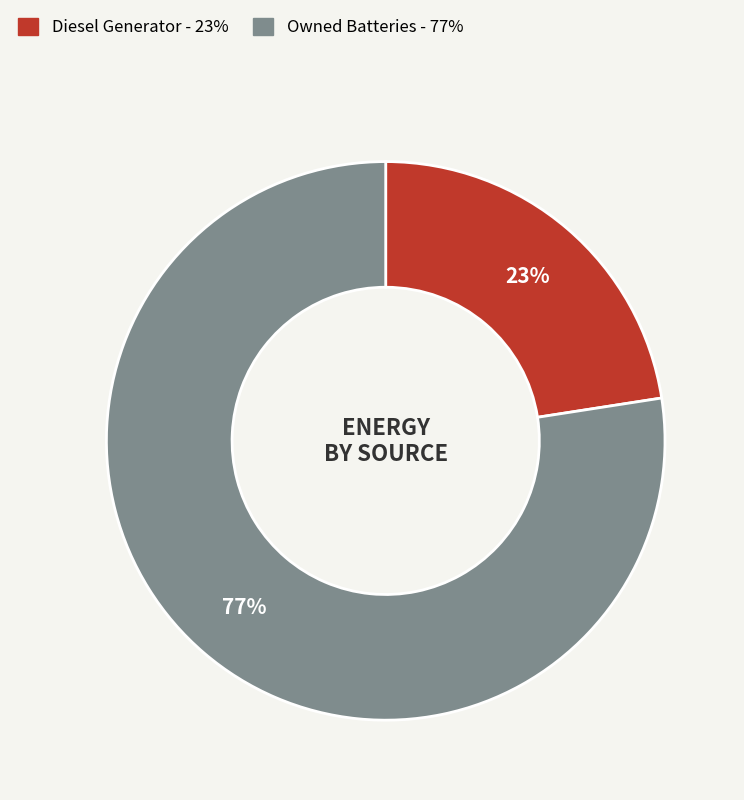

To the nearest percent, what is the average slice percentage?

50%